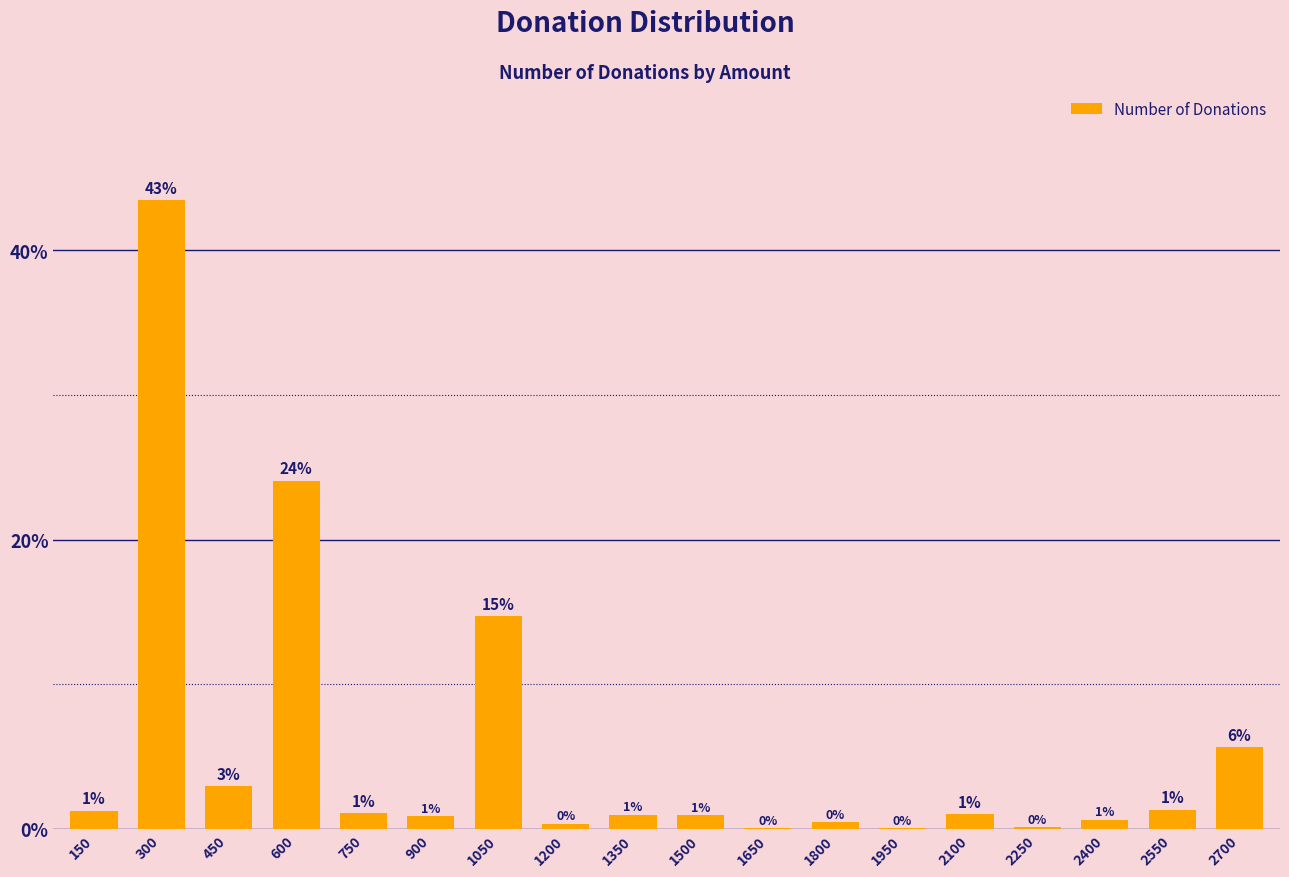

Which label corresponds to the largest value in the chart?

300